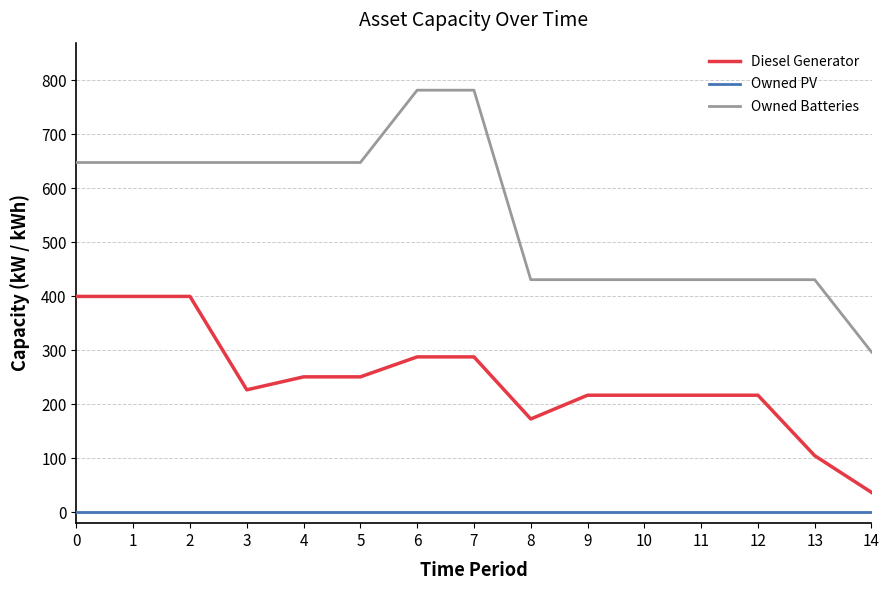

True or false: Owned Batteries and Owned PV cross at least once.

False